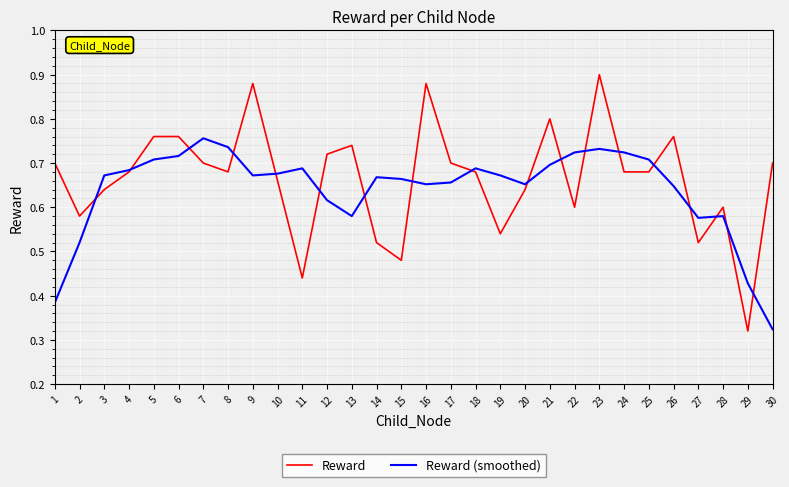

Rank the series at 6 from lowest to highest value.

Reward (smoothed), Reward